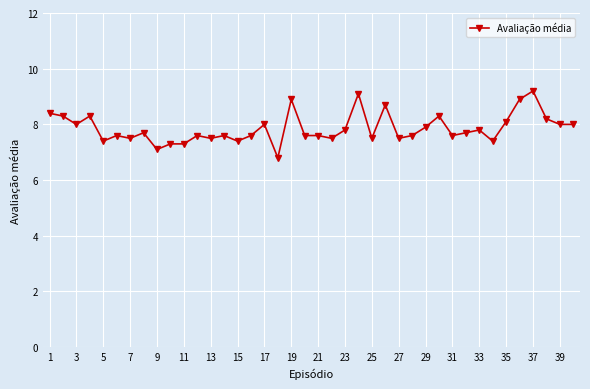

True or false: the data has more than 0 interior local peaks.

True